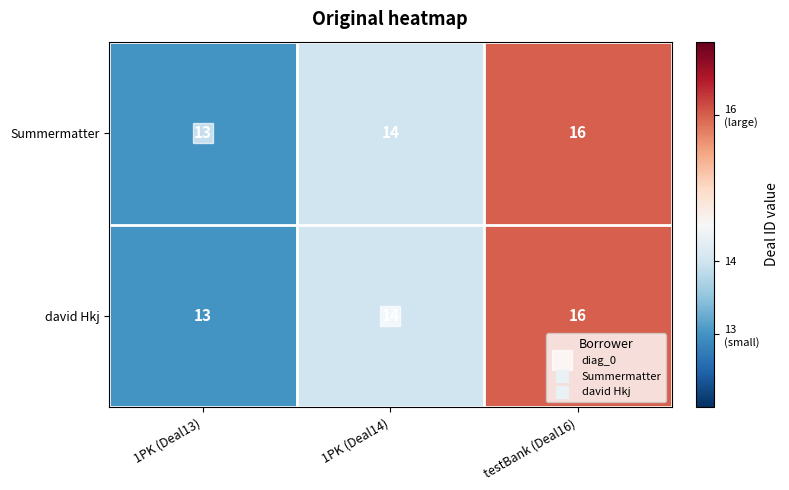

Which category has the lowest value across all series?

1PK (Deal13)